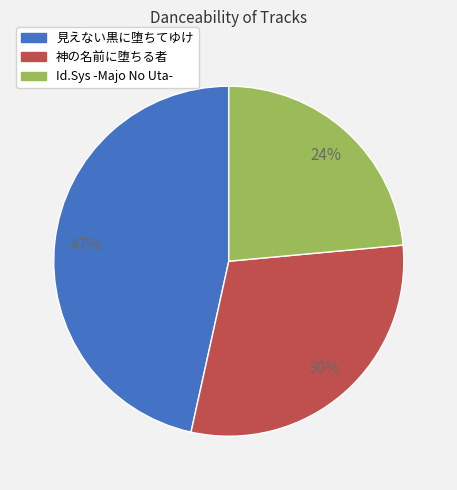

Which has a higher value, 見えない黒に堕ちてゆけ or Id.Sys -Majo No Uta-?

見えない黒に堕ちてゆけ